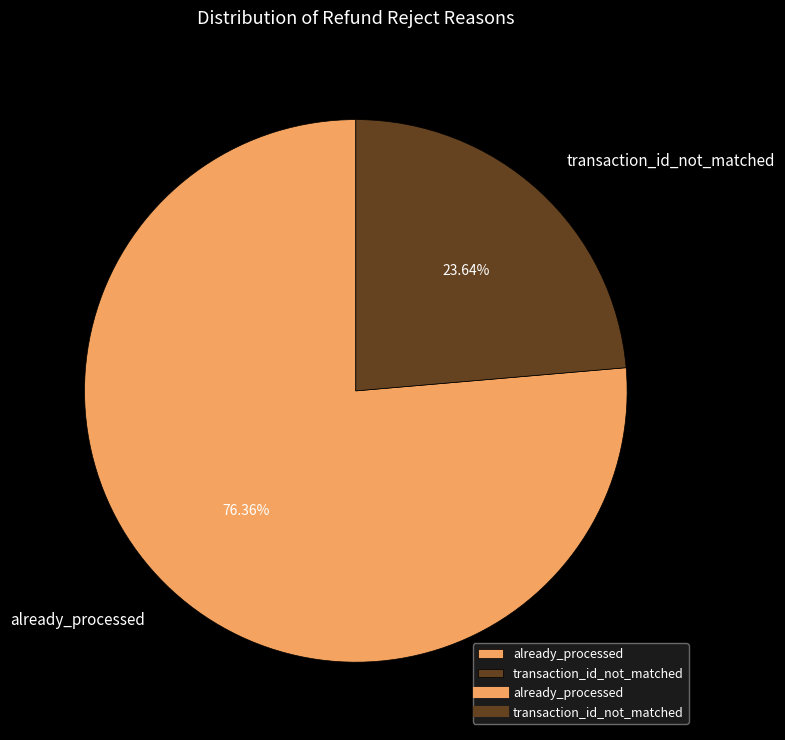

Between already_processed and transaction_id_not_matched, which is larger?

already_processed